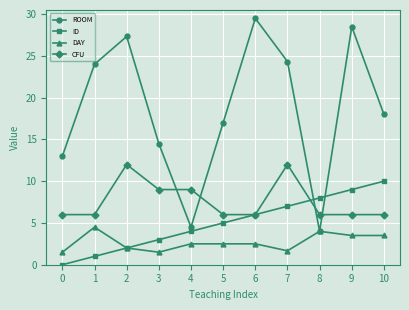

What is the total value across all series at 5?

30.5